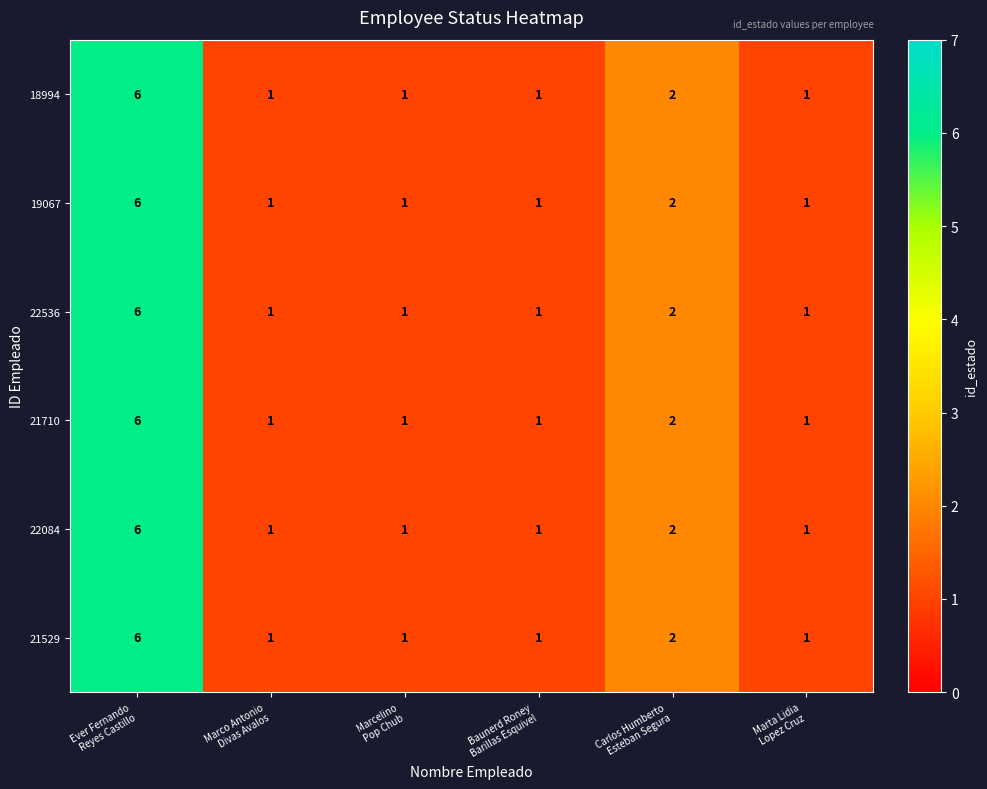

What is the difference between the maximum and second lowest values in the 21529 series?

5